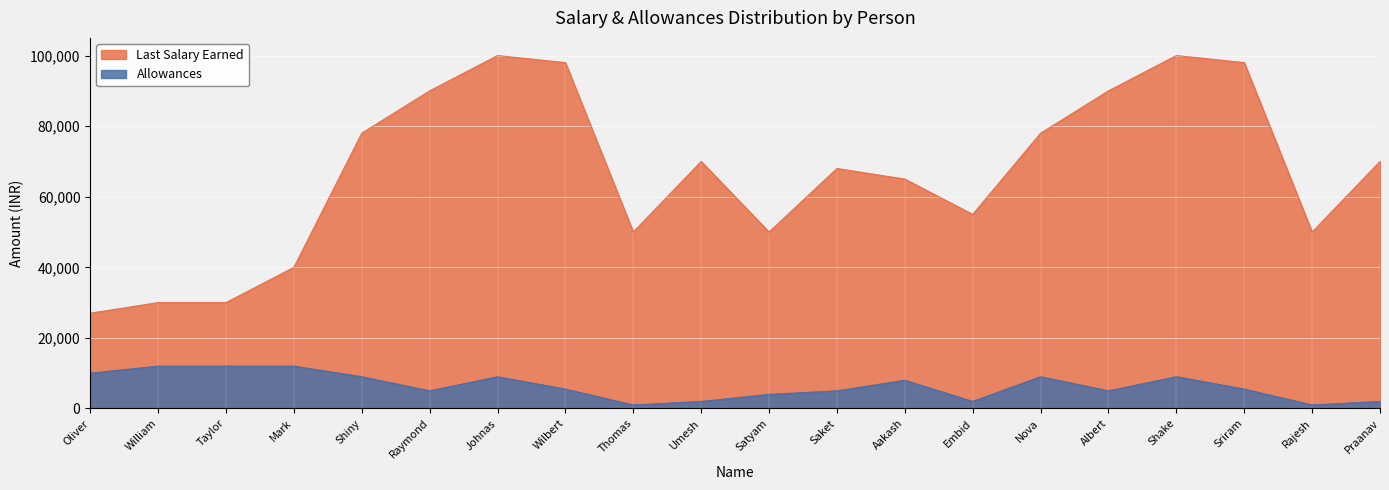

Which series has the largest total across all categories?

Last Salary Earned